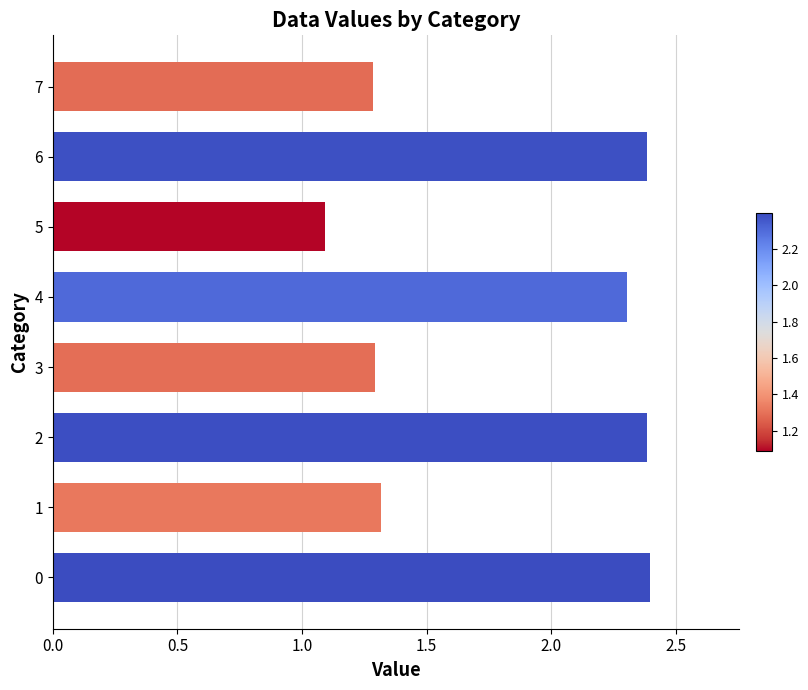

True or false: the data shows 0.4 at 3.

False